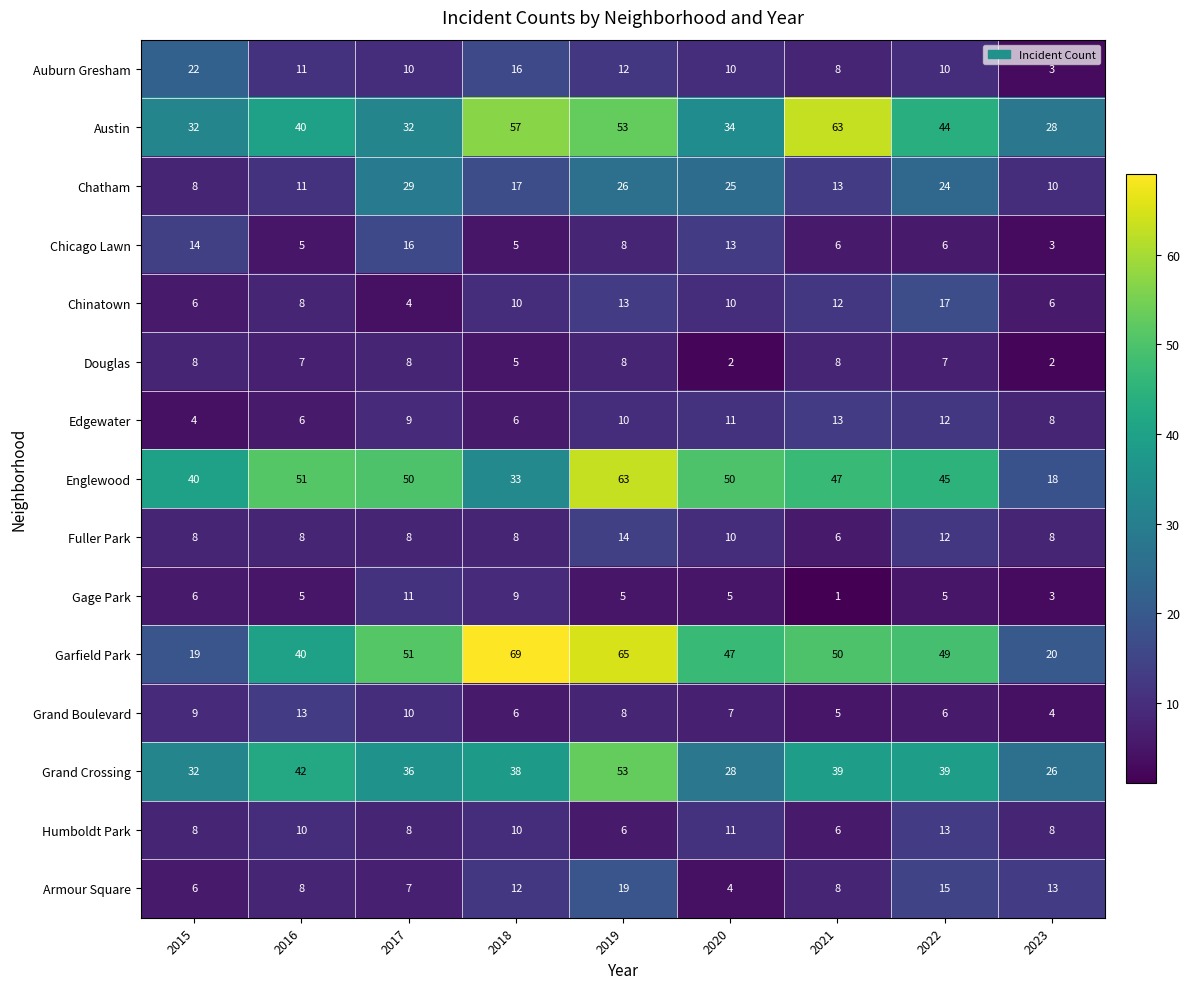

What is the greatest value displayed?

69